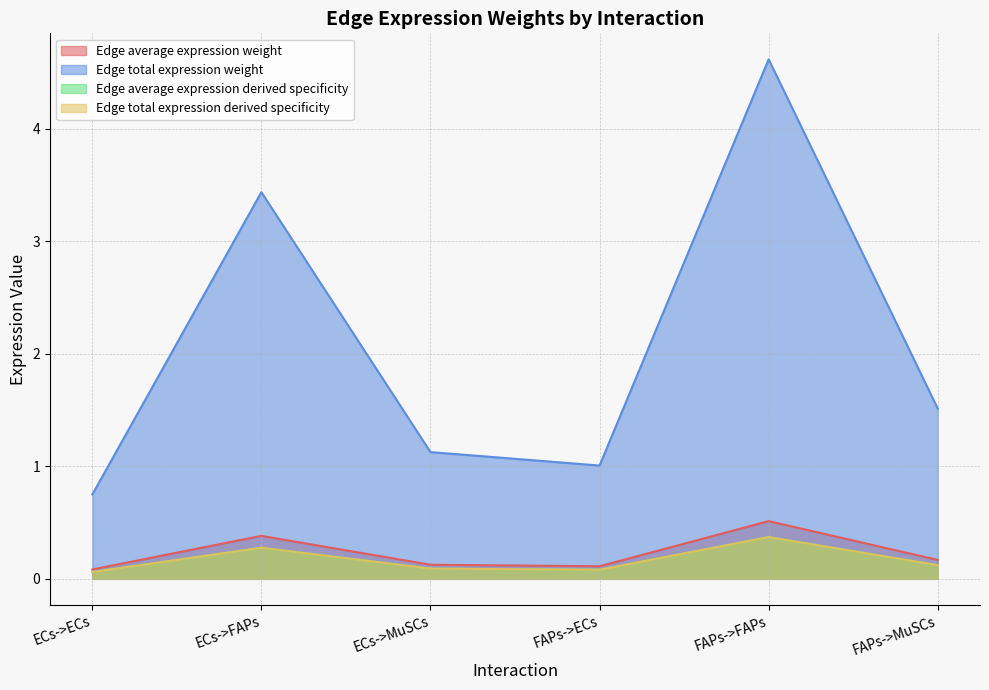

Between ECs->MuSCs and FAPs->MuSCs, which series saw the biggest shift?

Edge total expression weight